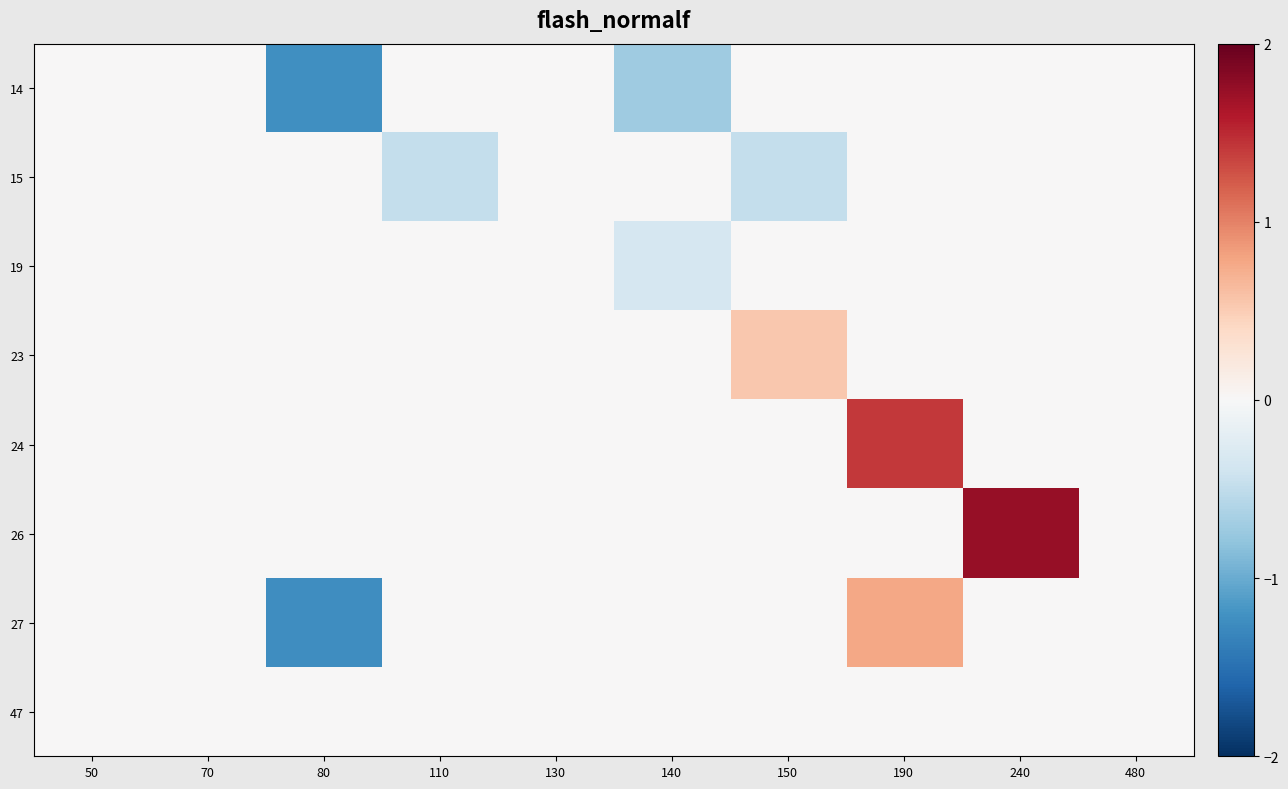

Which category has the lowest value across all series?

80